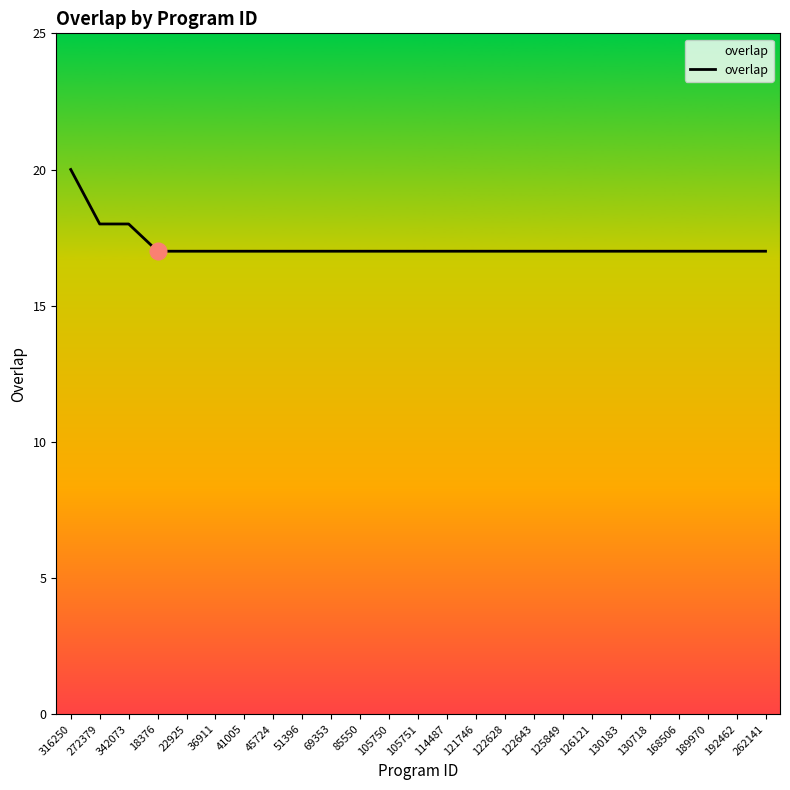

Approximately how many times larger is the value at 342073 compared to 36911?

1.1